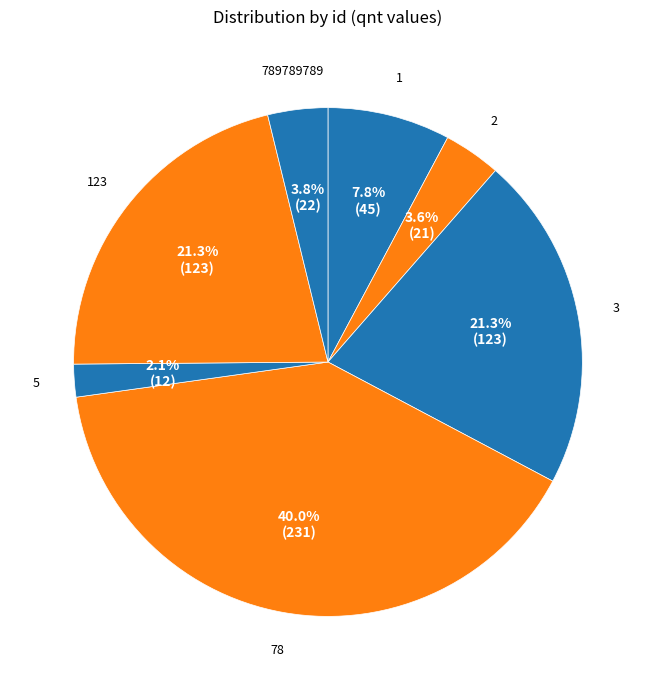

The 2 slice represents 4% of the pie. True or false?

True